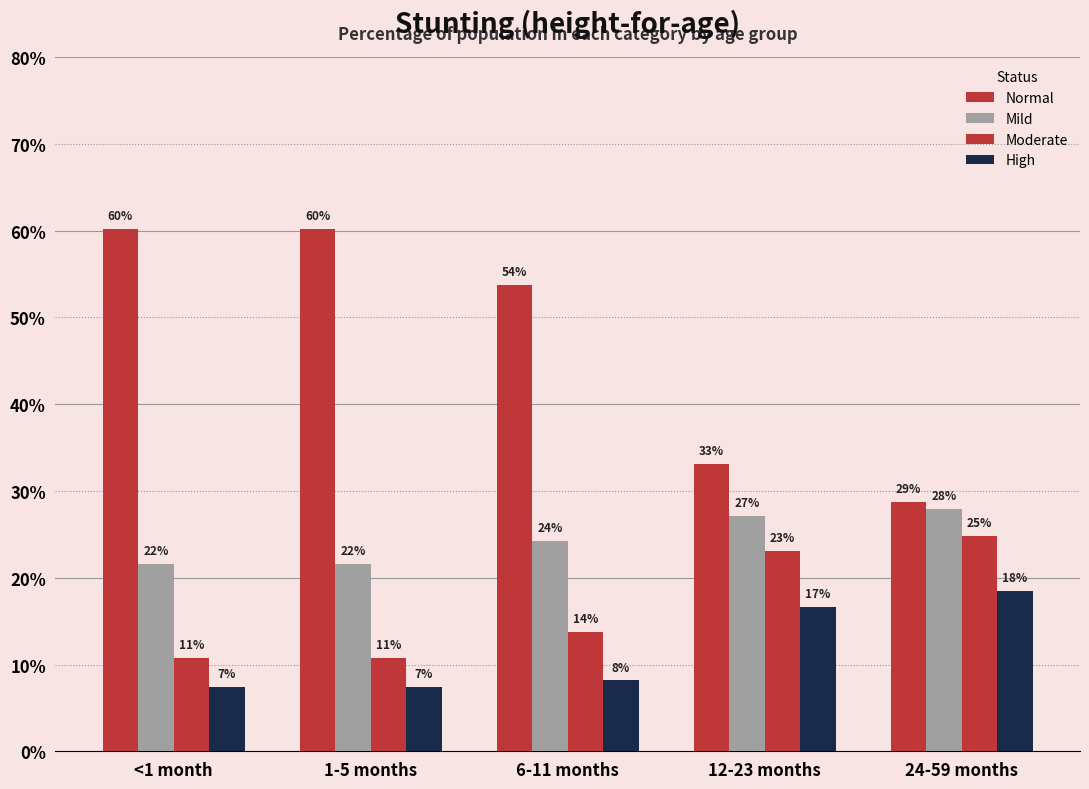

List the labels in order of Mild value, largest first.

24-59 months, 12-23 months, 6-11 months, <1 month, 1-5 months